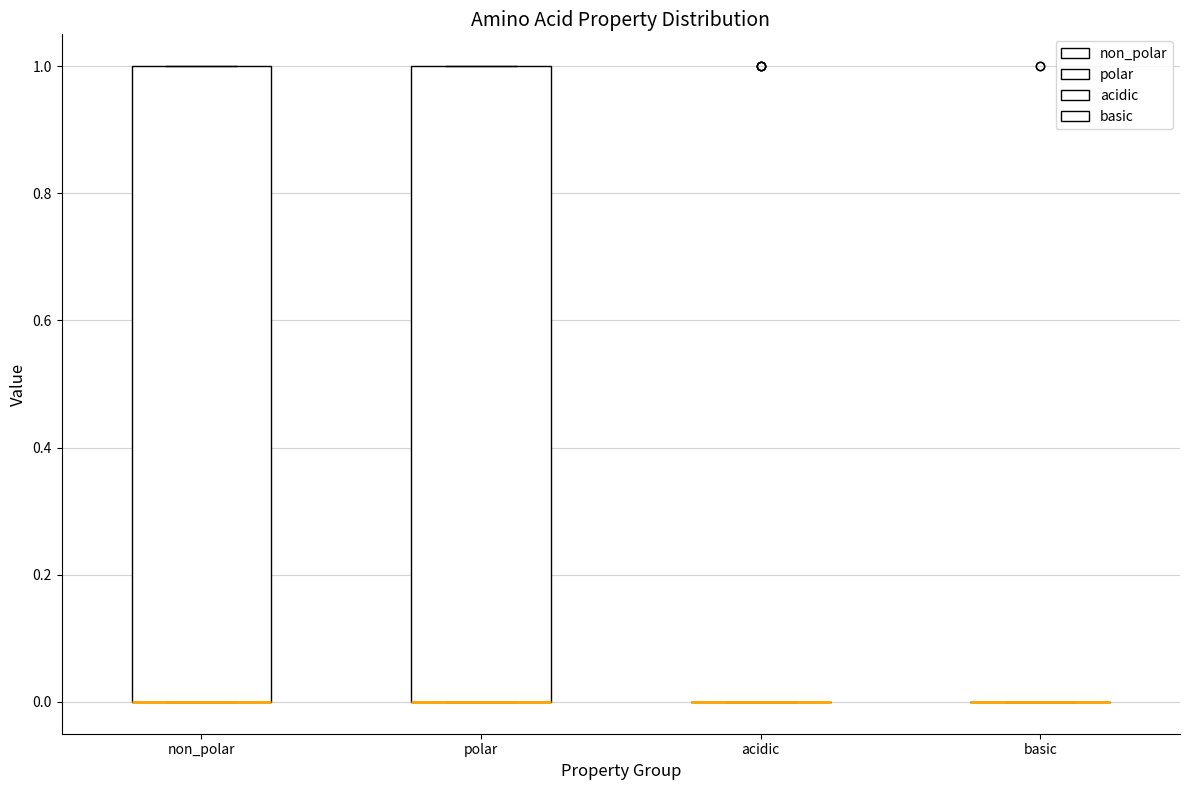

Reading left to right, read every box against the y-axis: the position of its median line, the range the box covers, and the ends of its whiskers. The values are not printed on the chart, so give them approximately, as read against the axis.

non_polar: median 0 (drawn on the box's lower edge), box 0 to 1, whiskers 0 to 1
polar: median 0 (drawn on the box's lower edge), box 0 to 1, whiskers 0 to 1
acidic: box collapsed to a line at 0, whiskers 0 to 0
basic: box collapsed to a line at 0, whiskers 0 to 0